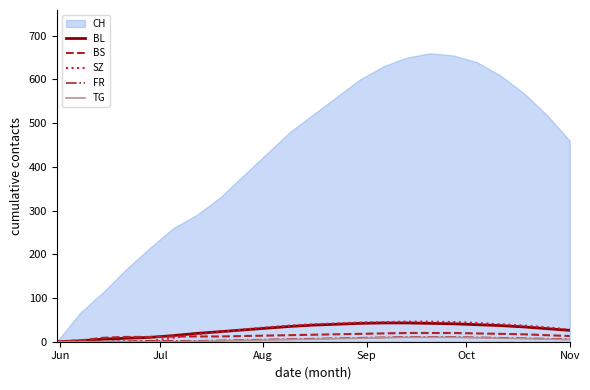

True or false: BS and TG cross at least once.

False